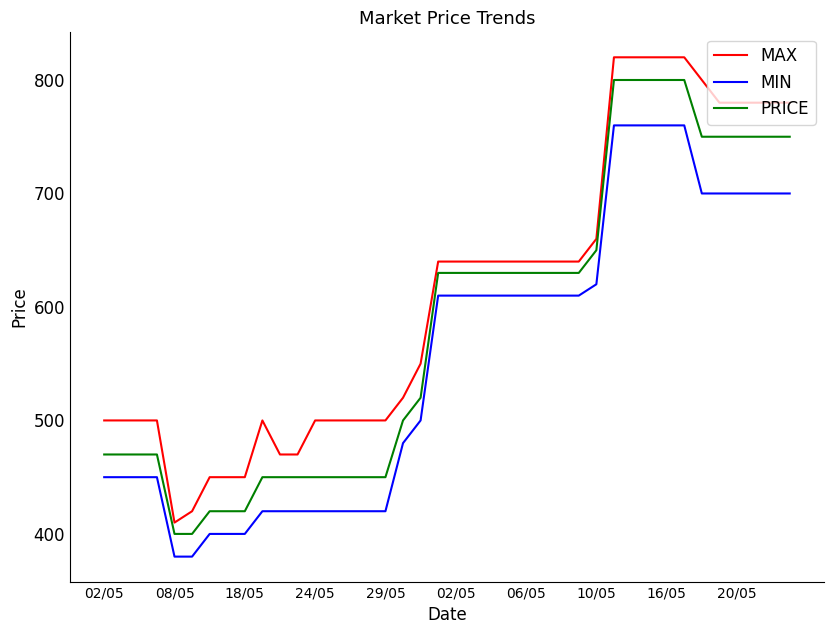

Which series has the largest total across all categories?

MAX